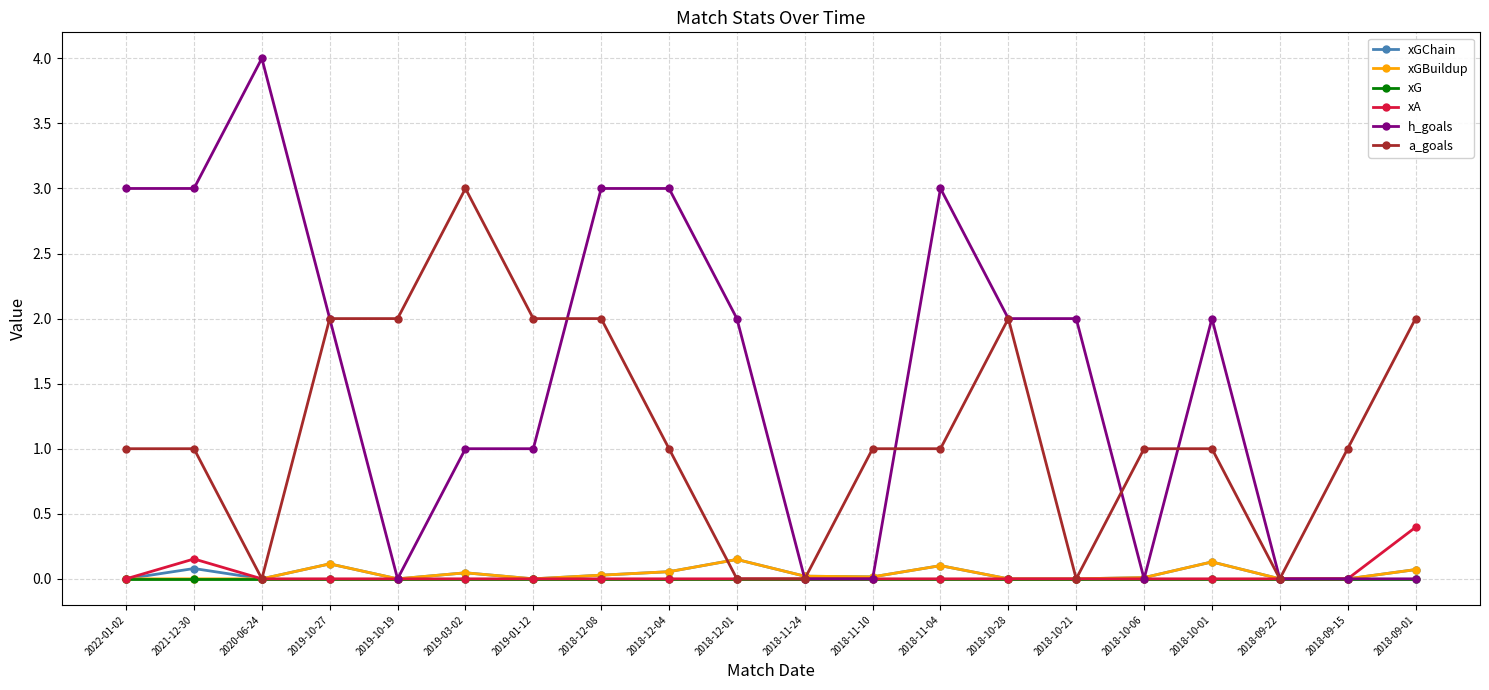

Which series has the largest total across all categories?

h_goals